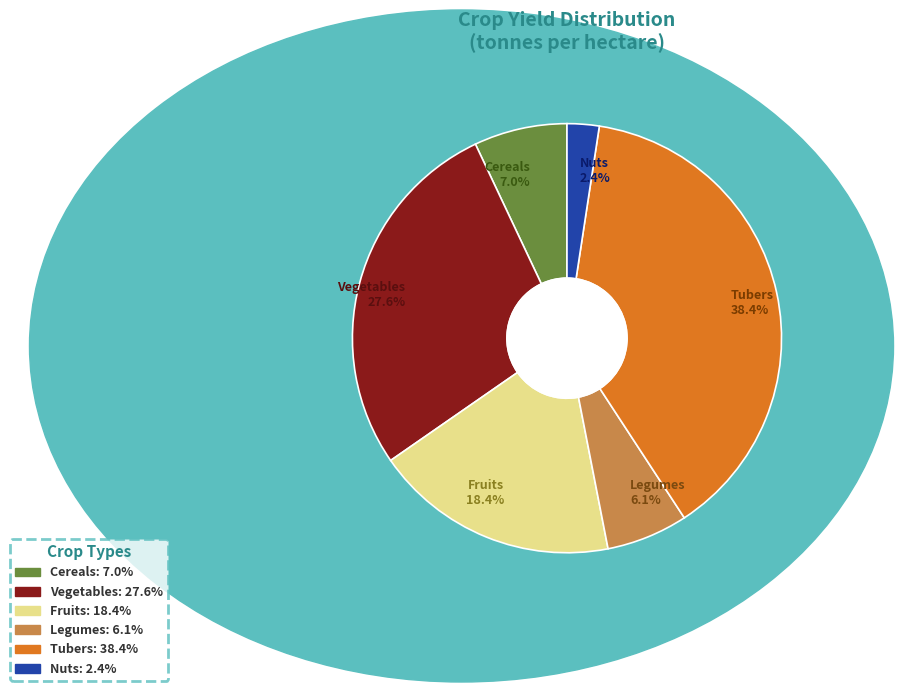

To the nearest percent, what is the difference between the largest and smallest slice percentages?

36%